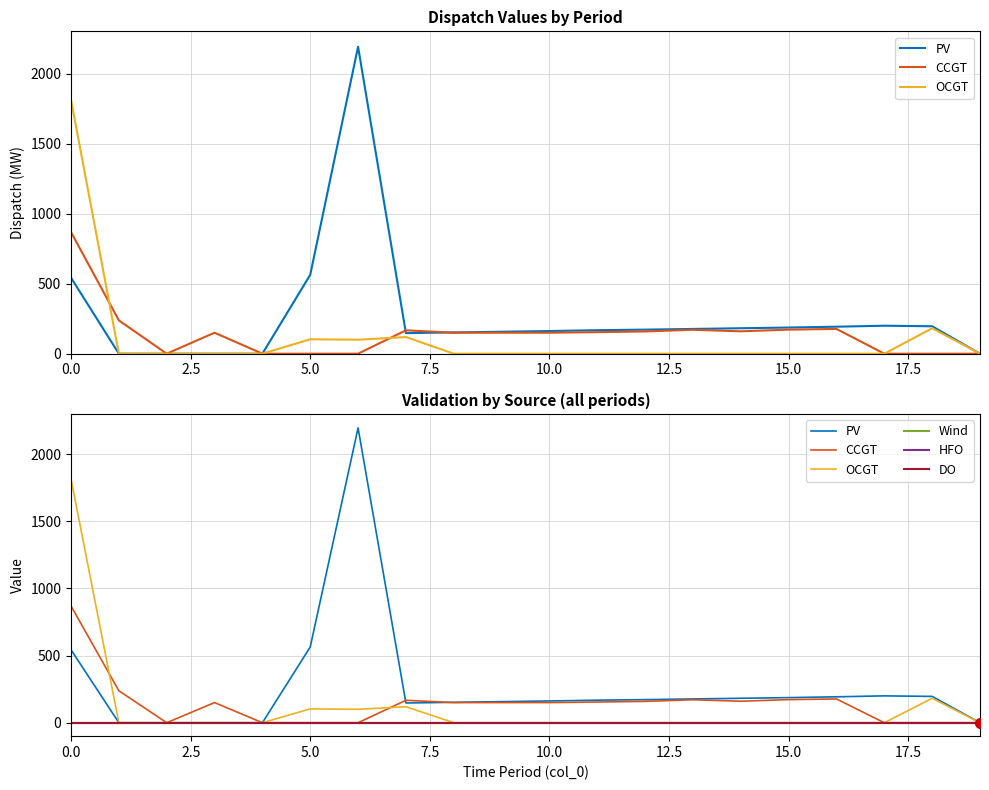

What is the label of the 6th point from the right?

14